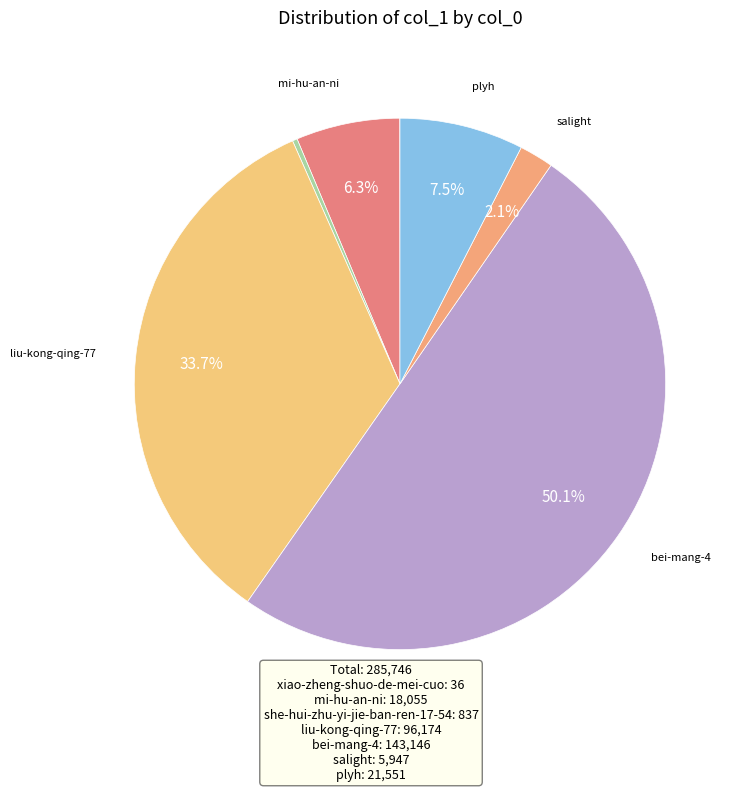

To the nearest percent, what is the average slice percentage?

14%